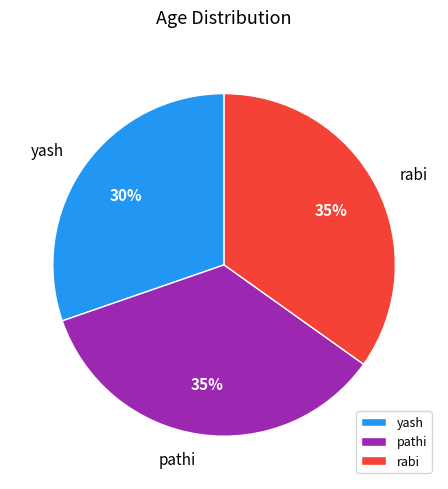

What is the smallest slice in the pie chart?

yash